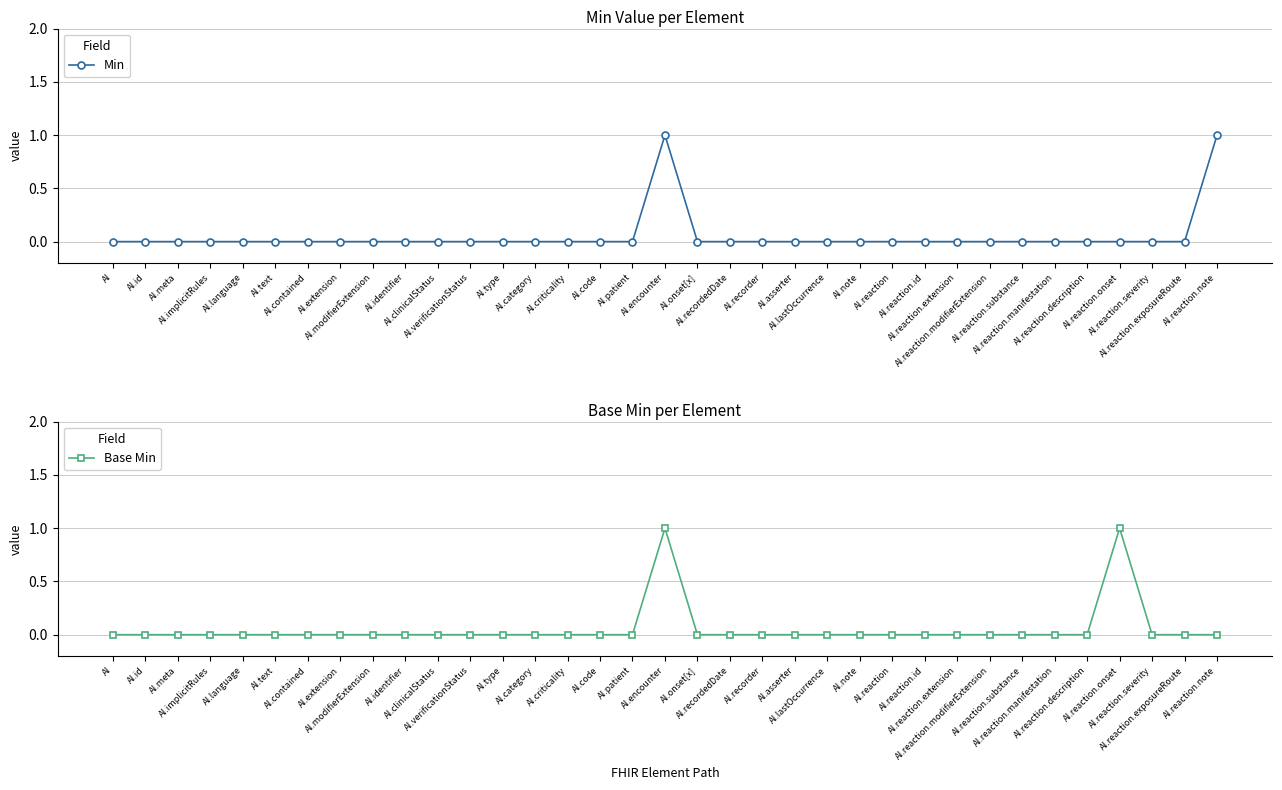

Is it true that Min equals 0 at AI.reaction.severity?

True